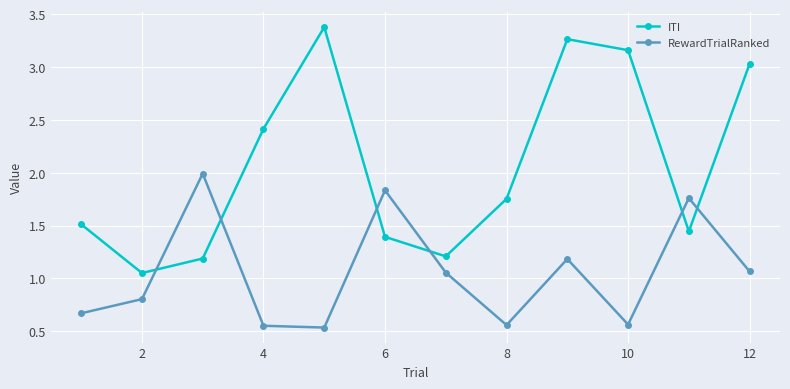

List the series in order of their overall mean, lowest first.

RewardTrialRanked, ITI